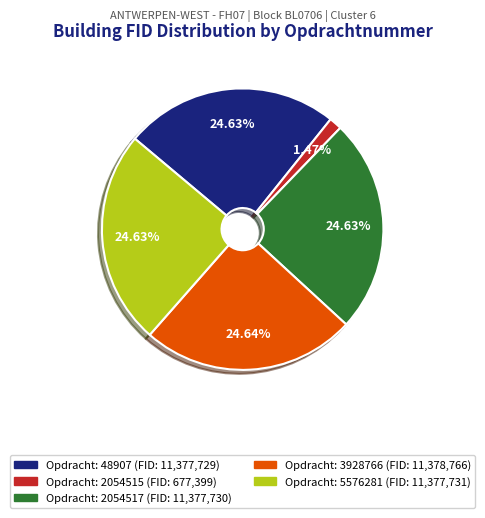

Is there a majority slice in this chart?

No